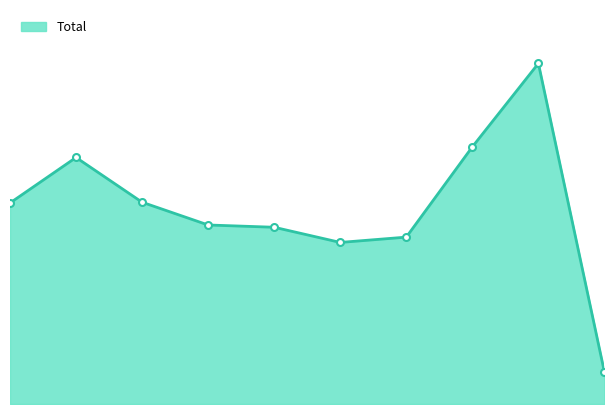

Does the chart have visible grid lines?

No